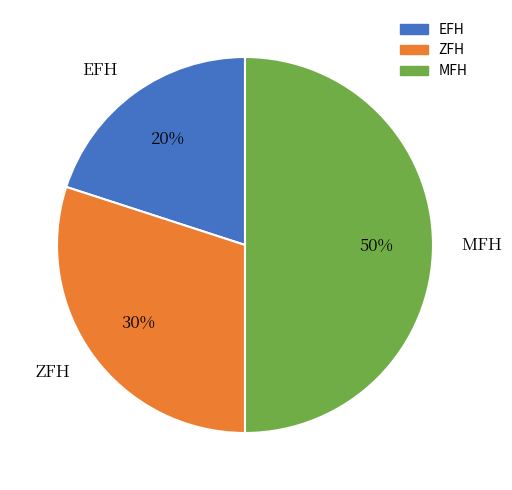

Which slice is the largest?

MFH